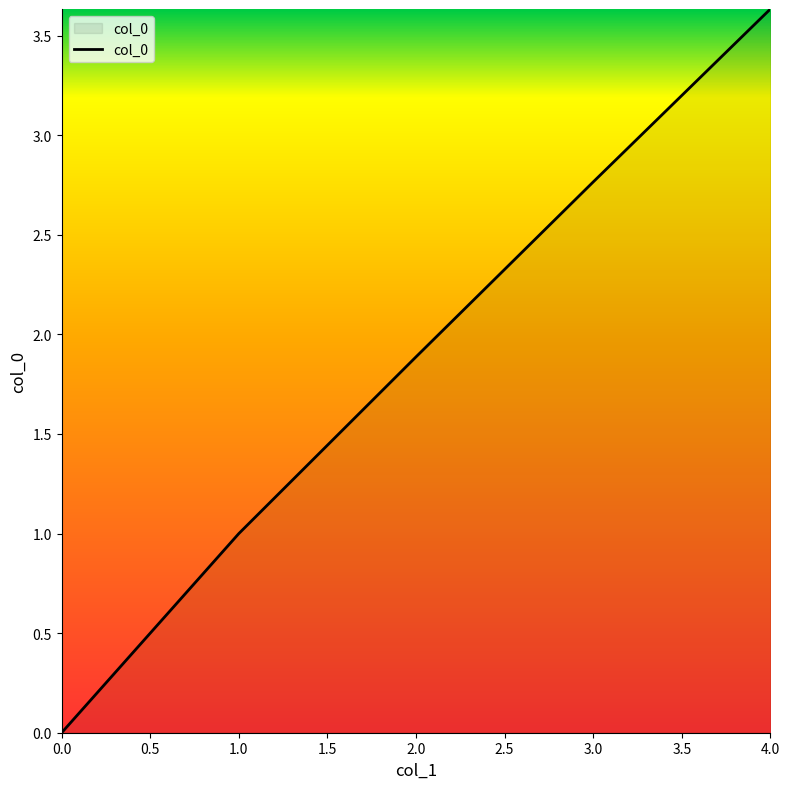

What is the average value?

1.9